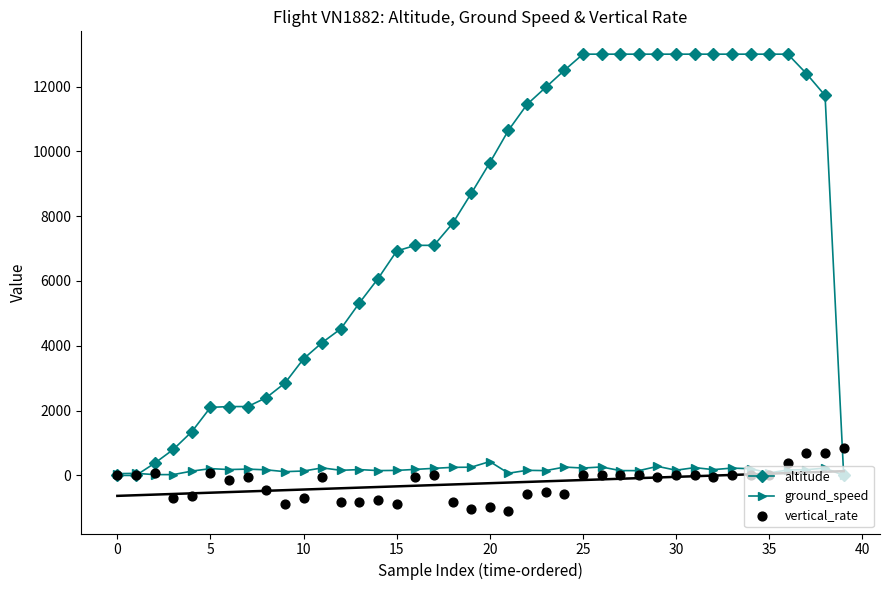

Which series has the largest total across all categories?

altitude